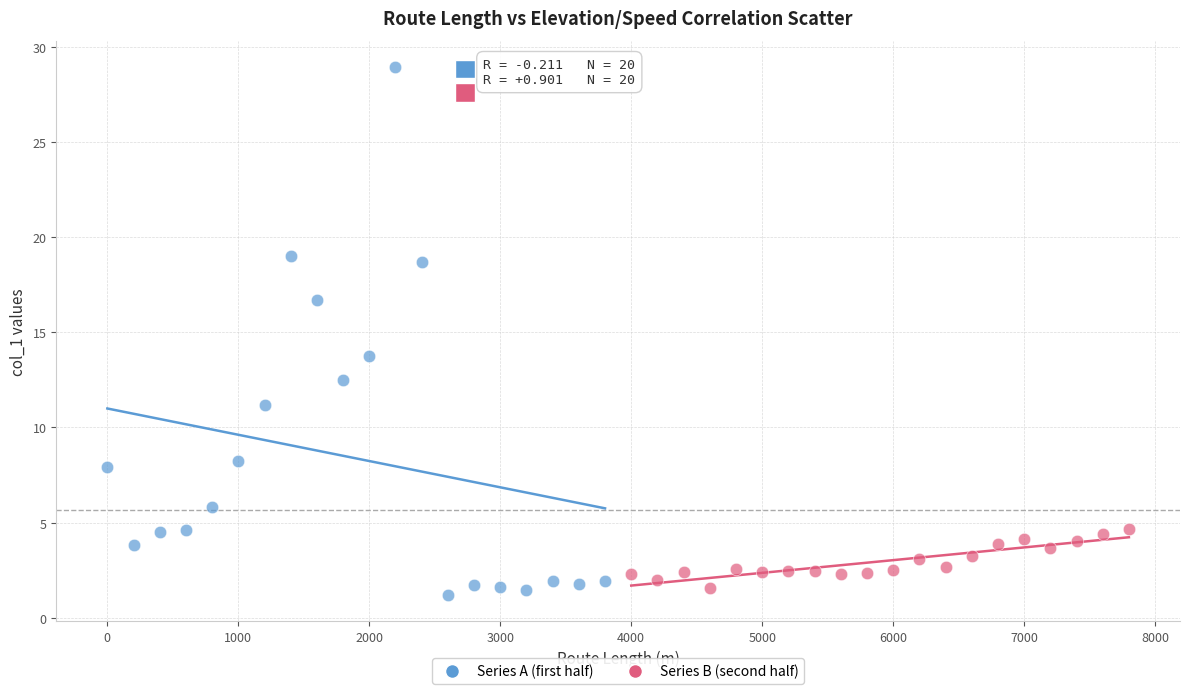

What are all the series names shown in the legend?

Series A (first half), Series B (second half)